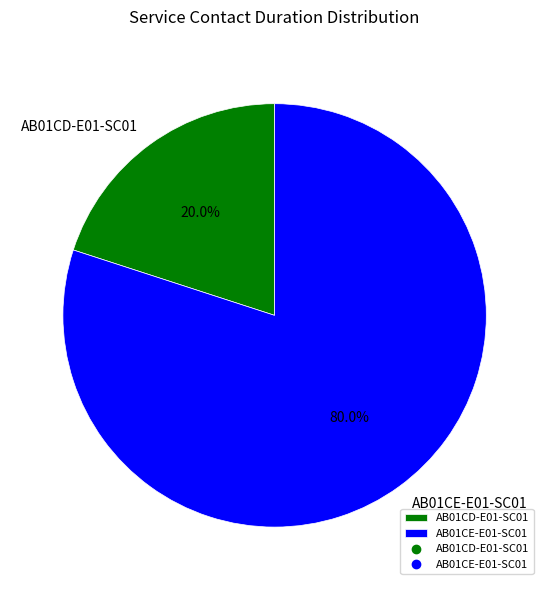

Is it true that AB01CE-E01-SC01 is 90% of the pie?

False